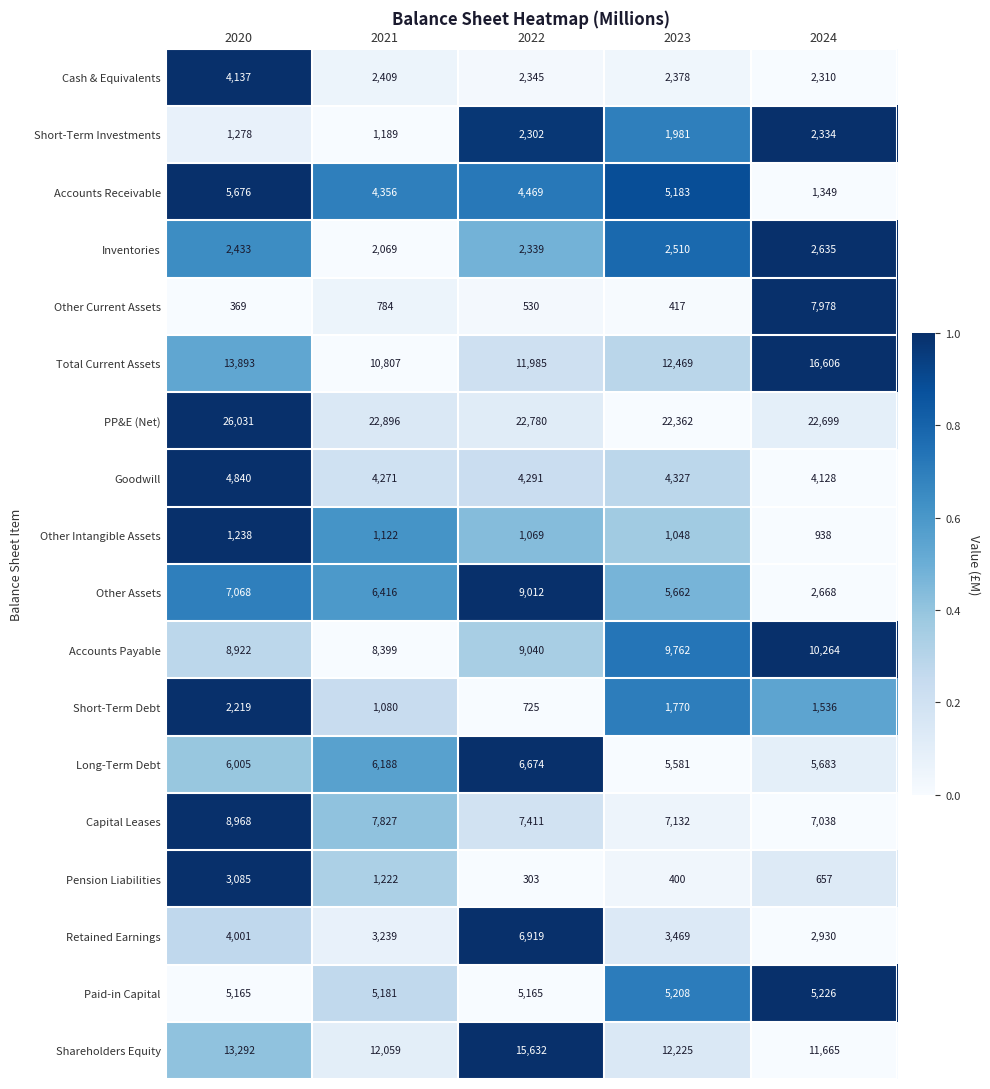

At 2020, list the series in order from smallest to largest.

Other Current Assets, Other Intangible Assets, Short-Term Investments, Short-Term Debt, Inventories, Pension Liabilities, Retained Earnings, Cash & Equivalents, Goodwill, Paid-in Capital, Accounts Receivable, Long-Term Debt, Other Assets, Accounts Payable, Capital Leases, Shareholders Equity, Total Current Assets, PP&E (Net)